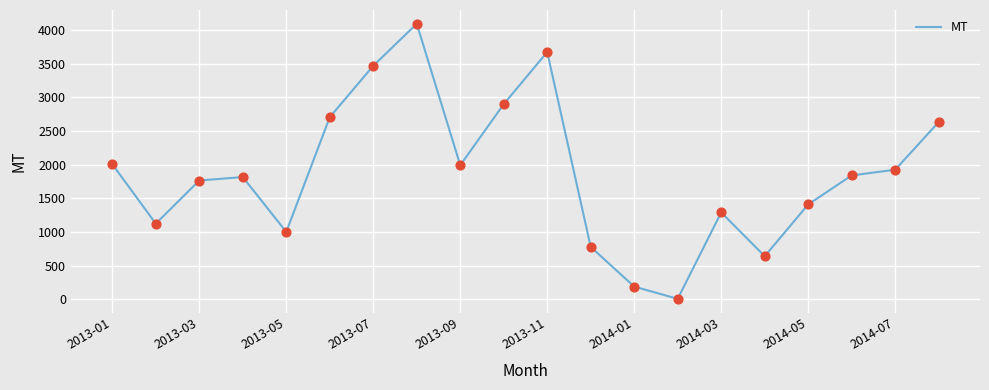

What is the maximum value shown in the chart?

4093.2